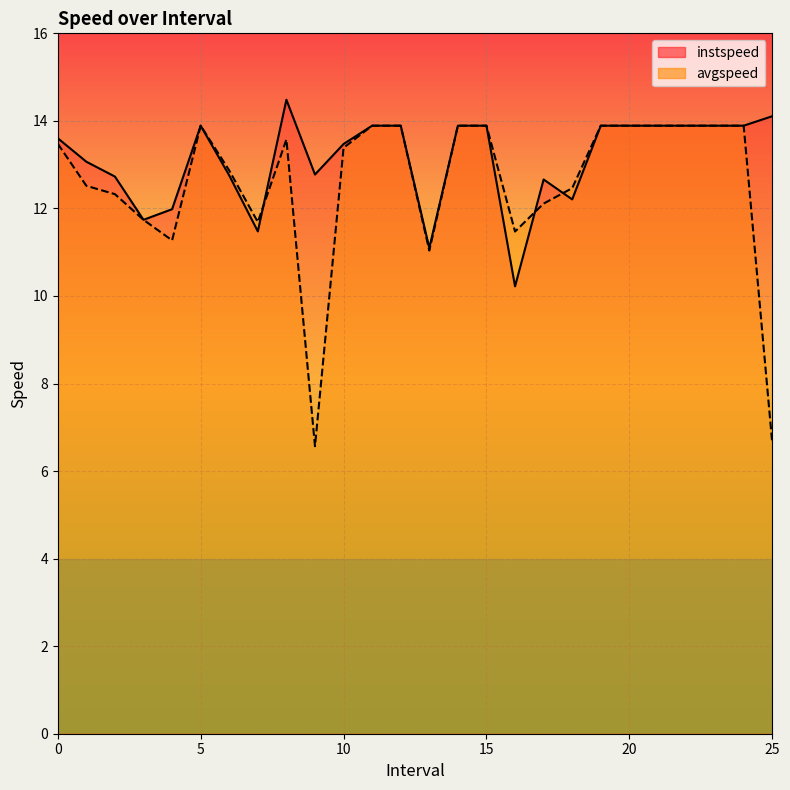

What is the total value across all series at 2.0?

25.1